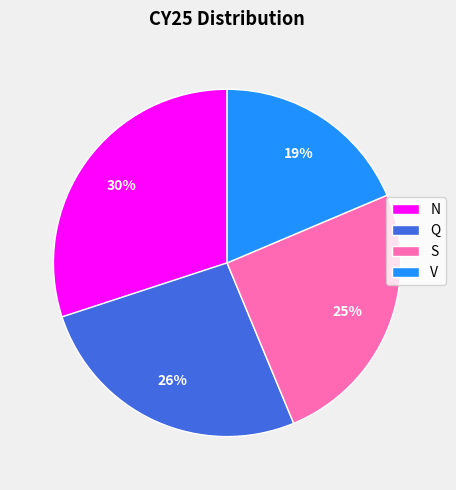

Which category has the biggest portion of the pie?

N